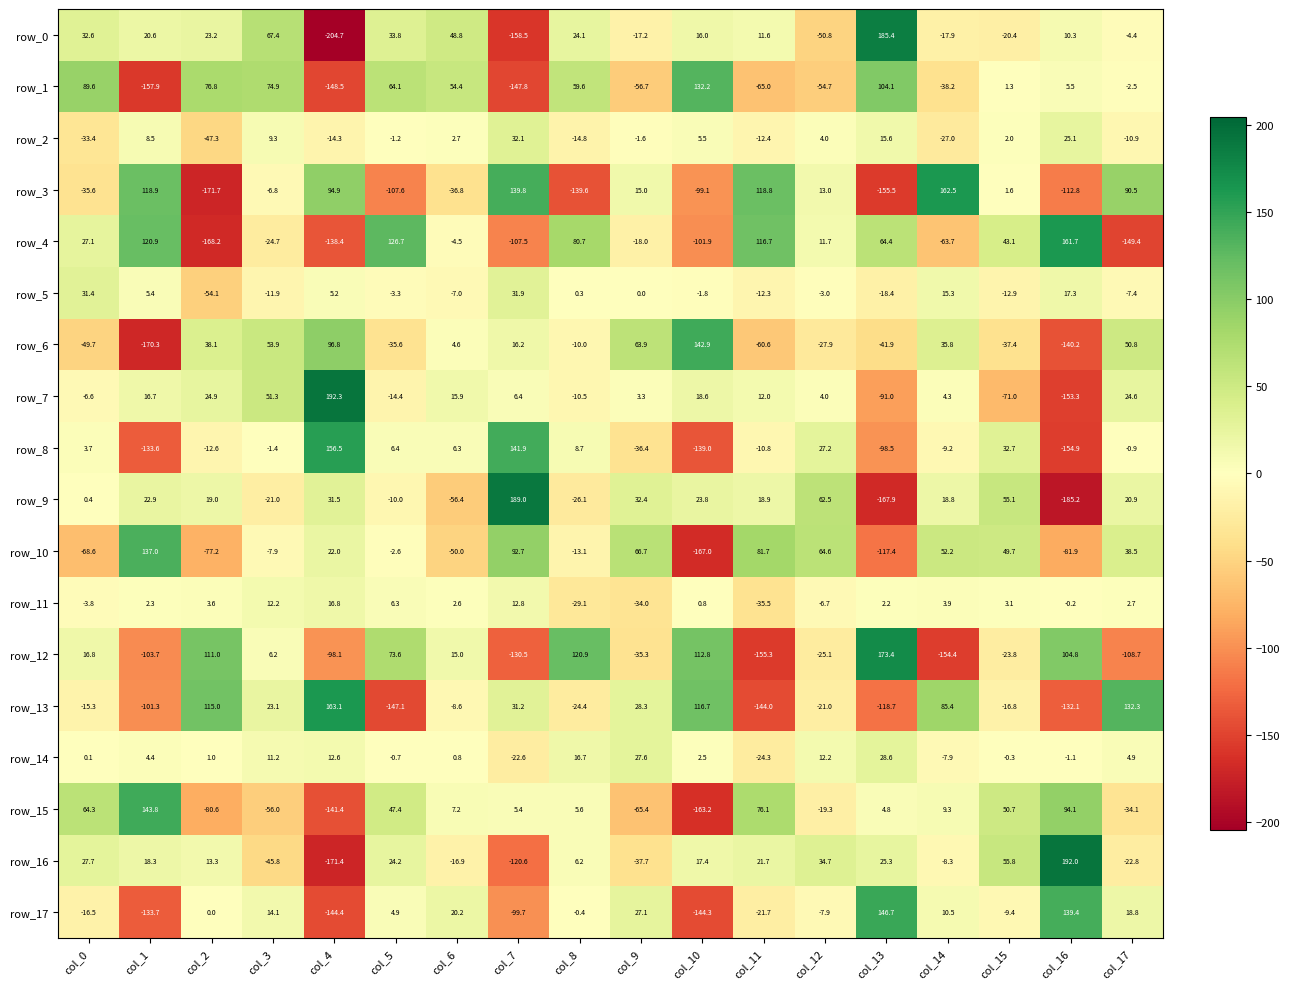

How many series are shown in this chart?

18